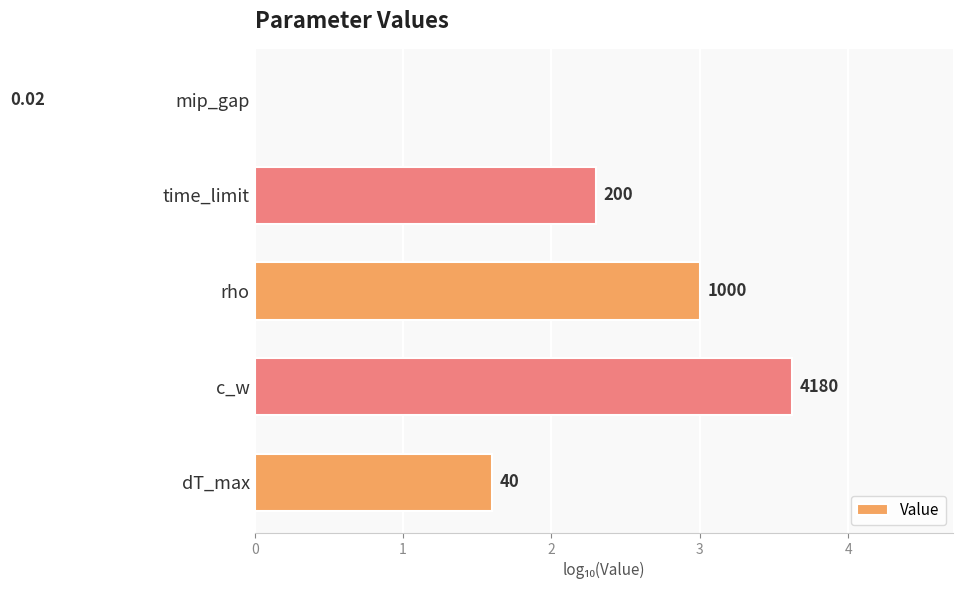

What is the maximum value shown in the chart?

3.6